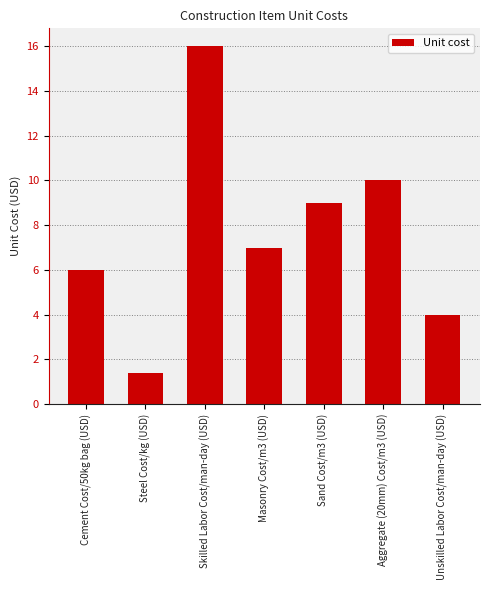

How many bars are there in total?

7